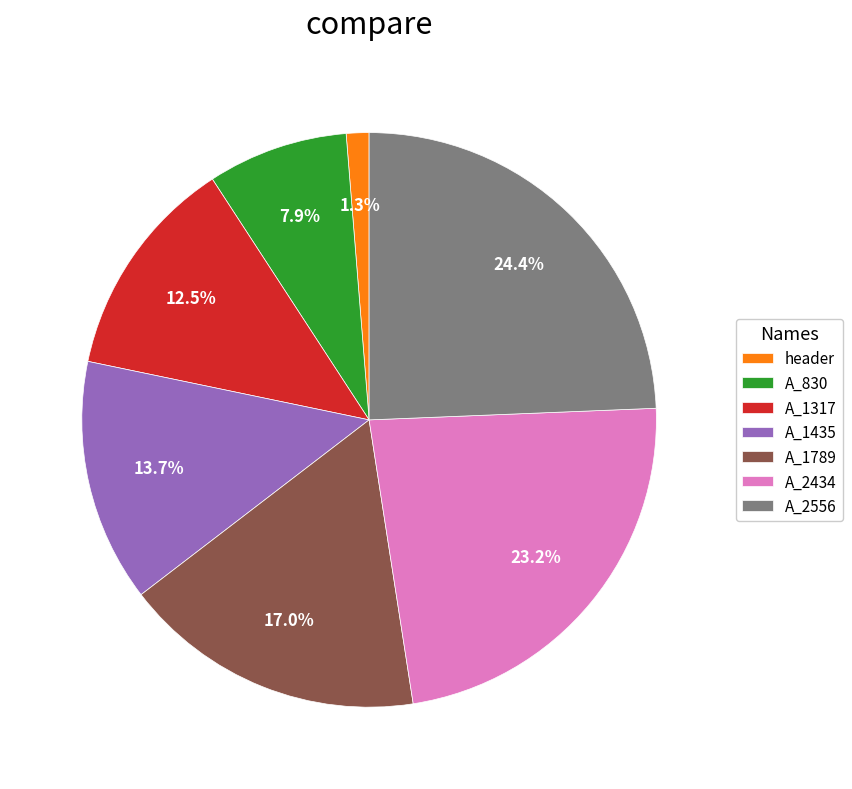

To the nearest percent, what percentage of the pie is A_830?

8%